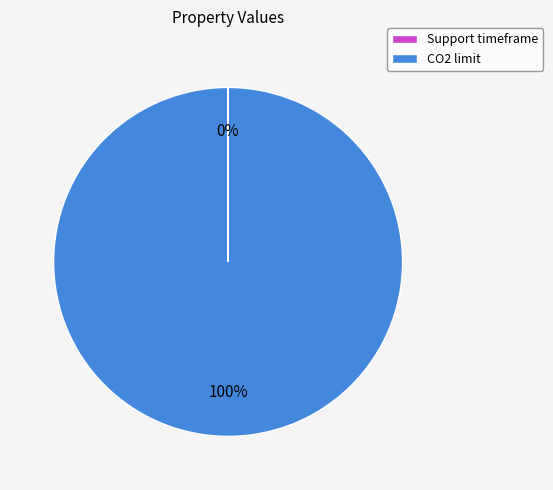

Which slice represents more than half of the pie?

CO2 limit